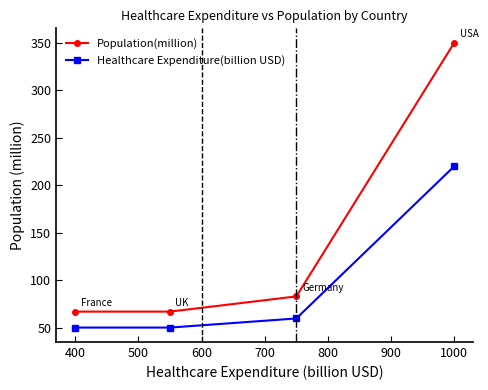

Reading left to right, transcribe all the data shown in this chart.

Population(million): 67.0	67.0	83.0	350.0
Healthcare Expenditure(billion USD): 50.2	50.2	59.8	220.0